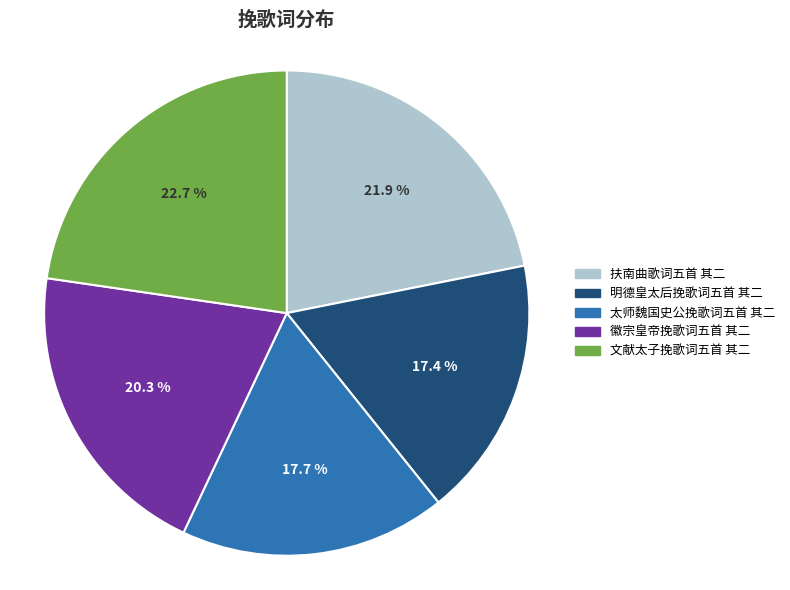

Which category has the biggest portion of the pie?

文献太子挽歌词五首 其二